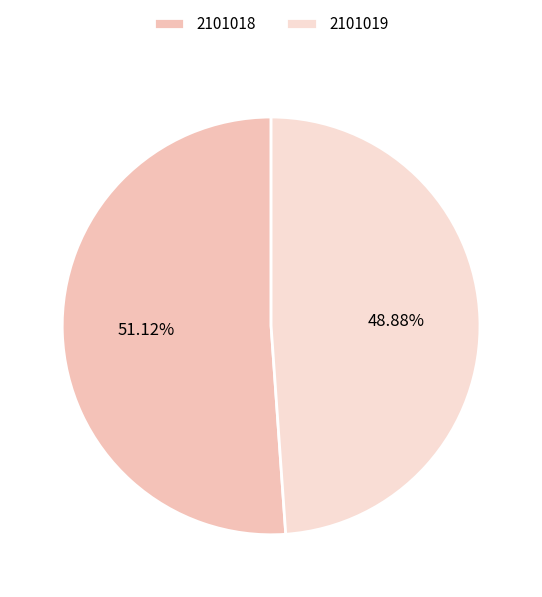

To the nearest percent, what is the difference between the 2101018 and 2101019 slice percentages?

2%